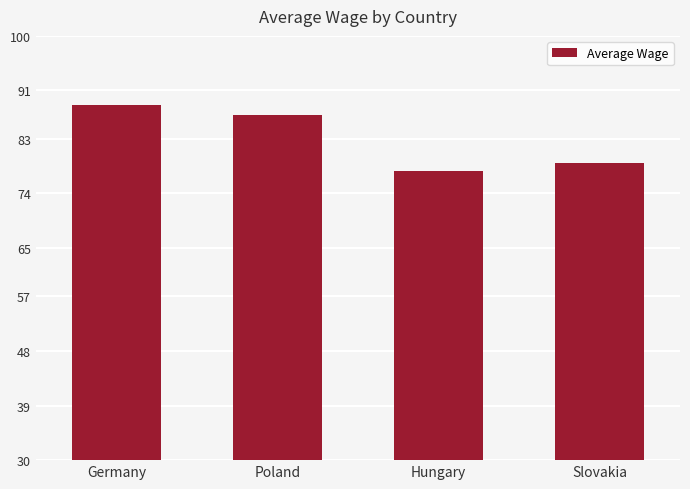

What is the label of the 2nd bar from the left?

Poland